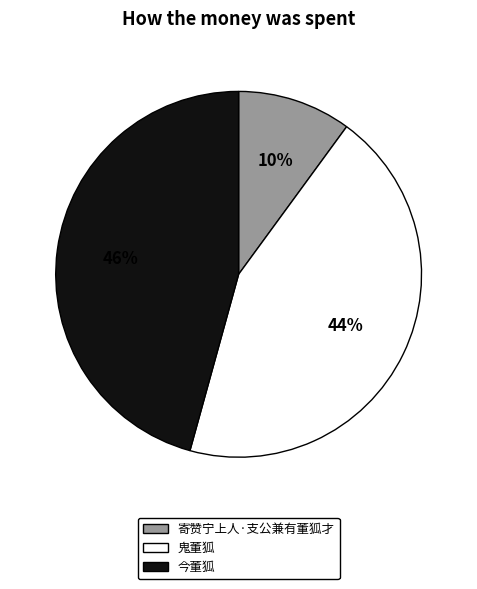

Rank the categories by value from highest to lowest.

今董狐, 鬼董狐, 寄赞宁上人·支公兼有董狐才